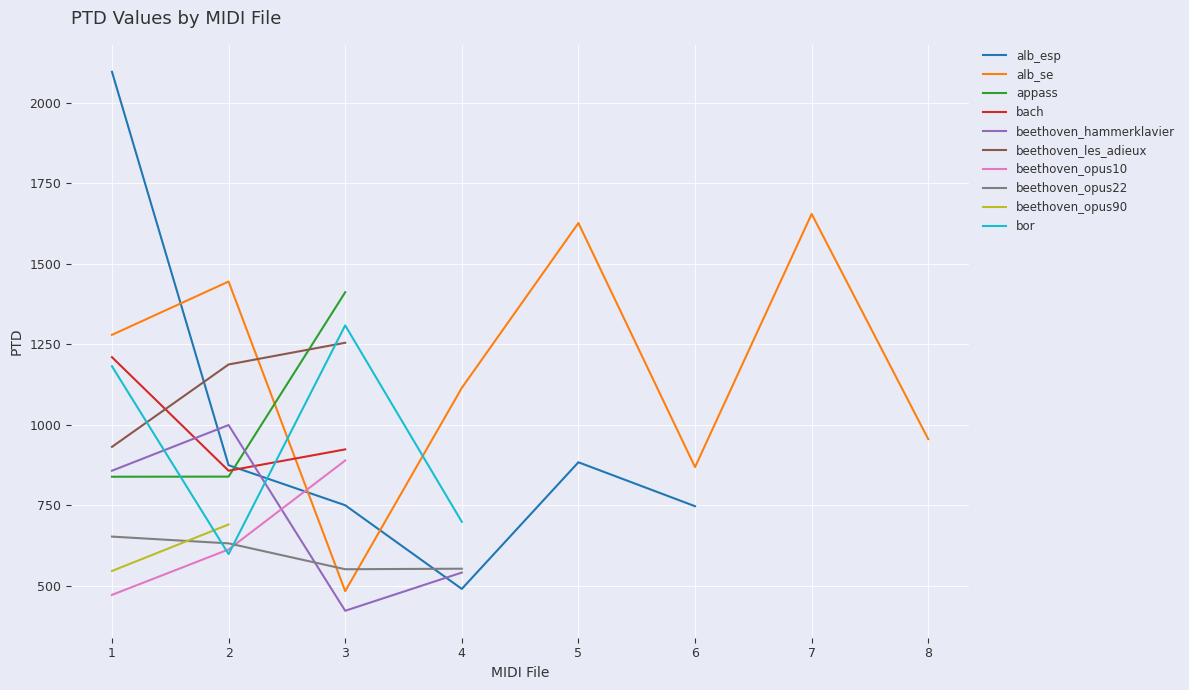

Which category has the lowest value across all series?

beethoven_hammerklavier_3.mid